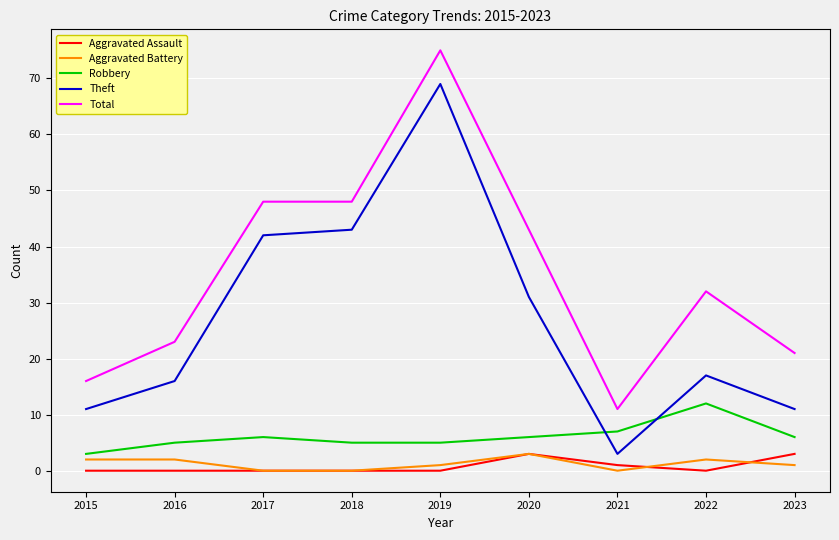

Where is the first local minimum for Theft?

2021